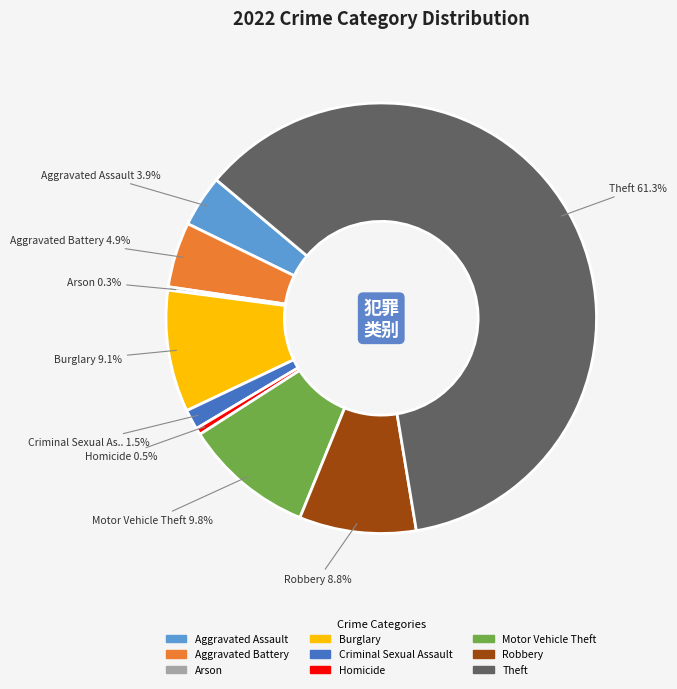

Which slice is the largest?

Theft